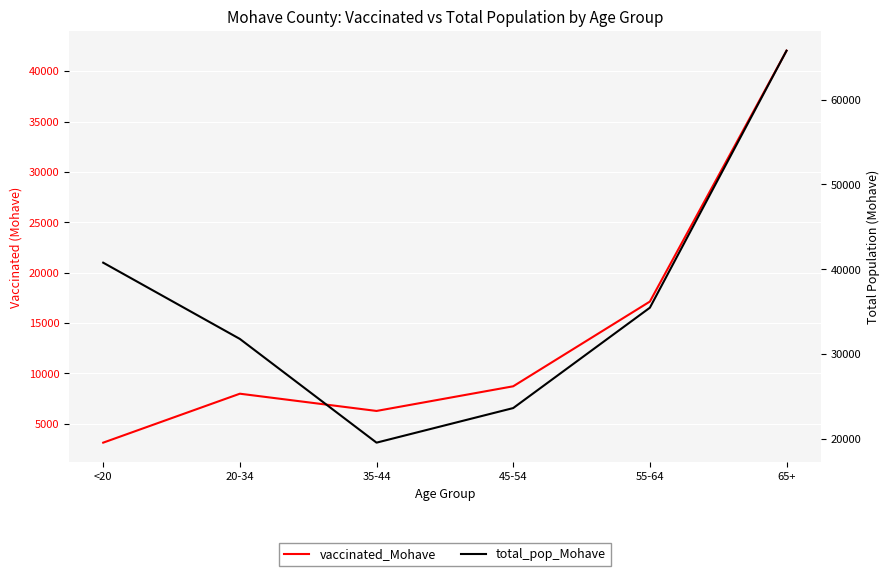

What is the difference between the total_pop_Mohave values at 20-34 and 65+?

33997